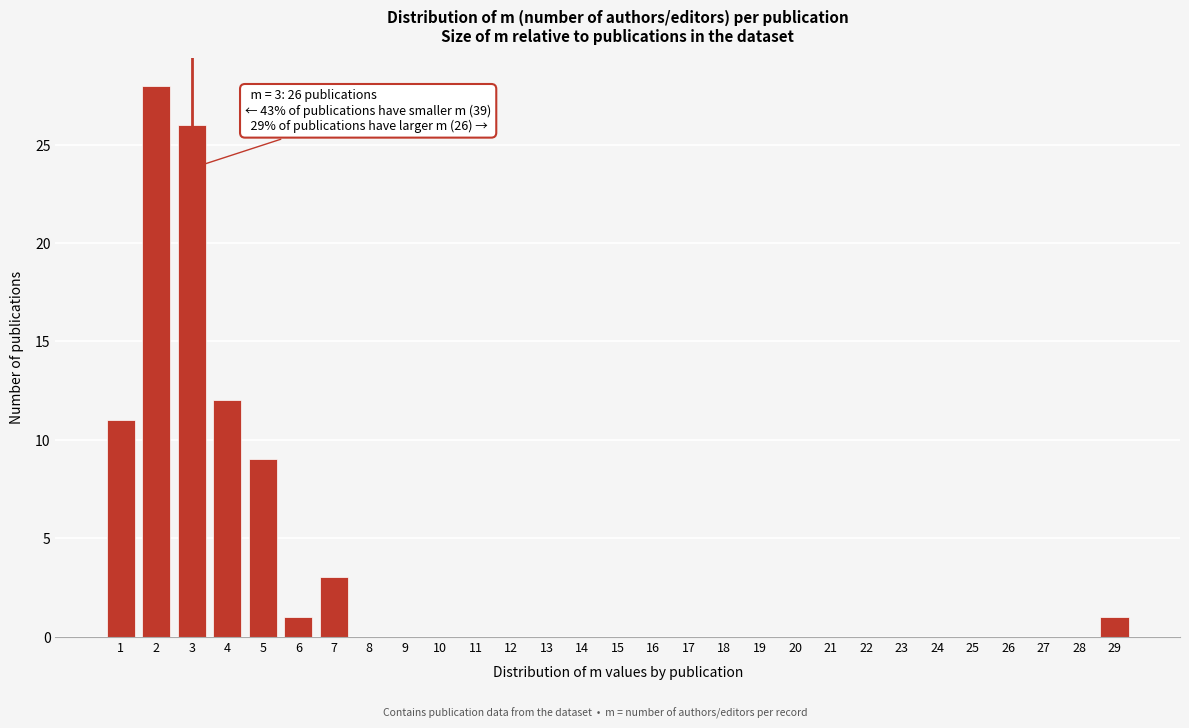

Over which range of the x-axis is the bar tallest?

1.5 to 2.5